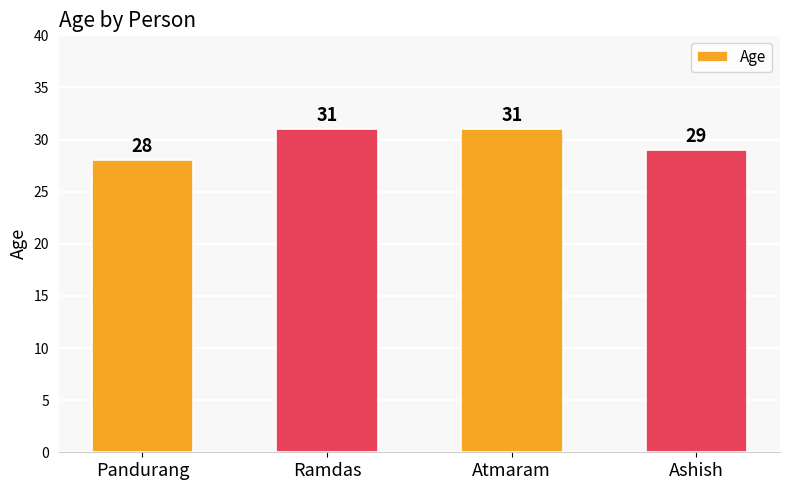

Reading right to left, list all the values displayed in this chart.

Ashish=29	Atmaram=31	Ramdas=31	Pandurang=28